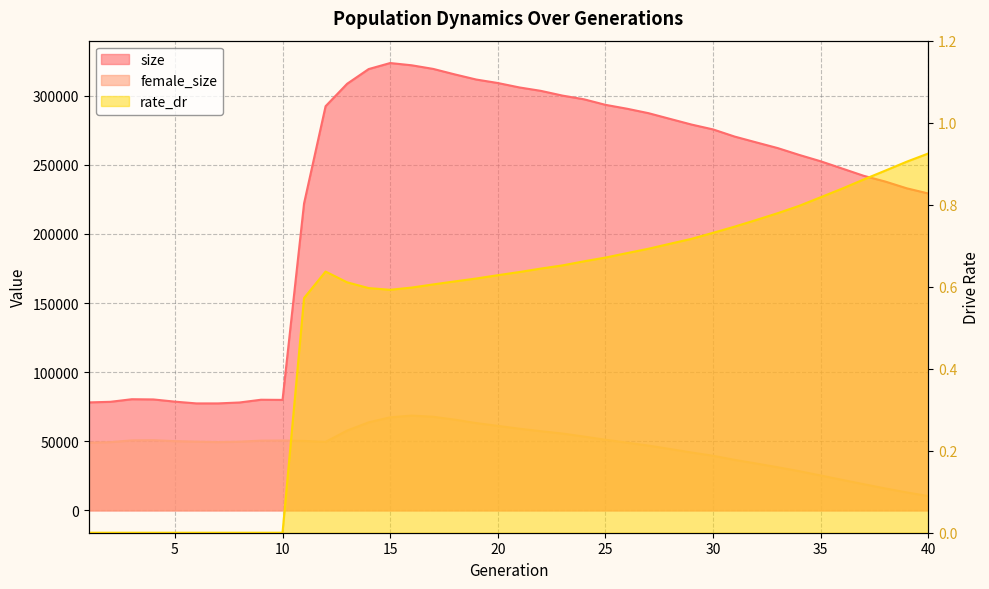

True or false: female_size has a value of 55595.0 at 23.

True